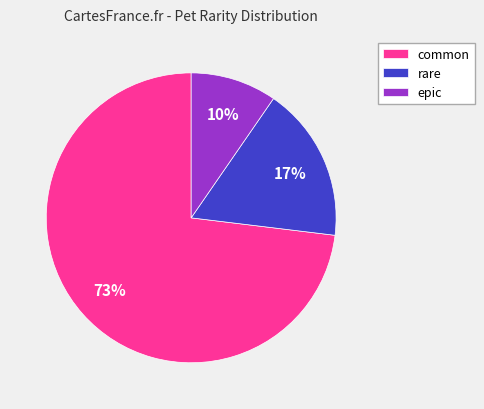

Is there a majority slice in this chart?

Yes